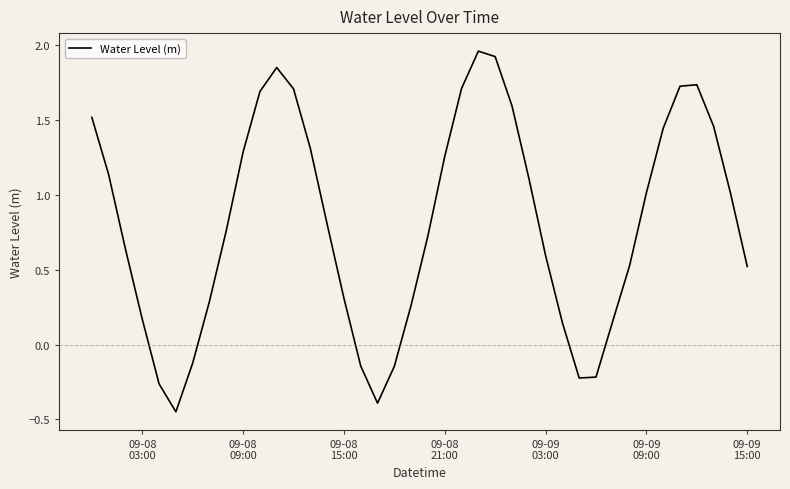

What is the difference between the maximum and minimum values?

2.4